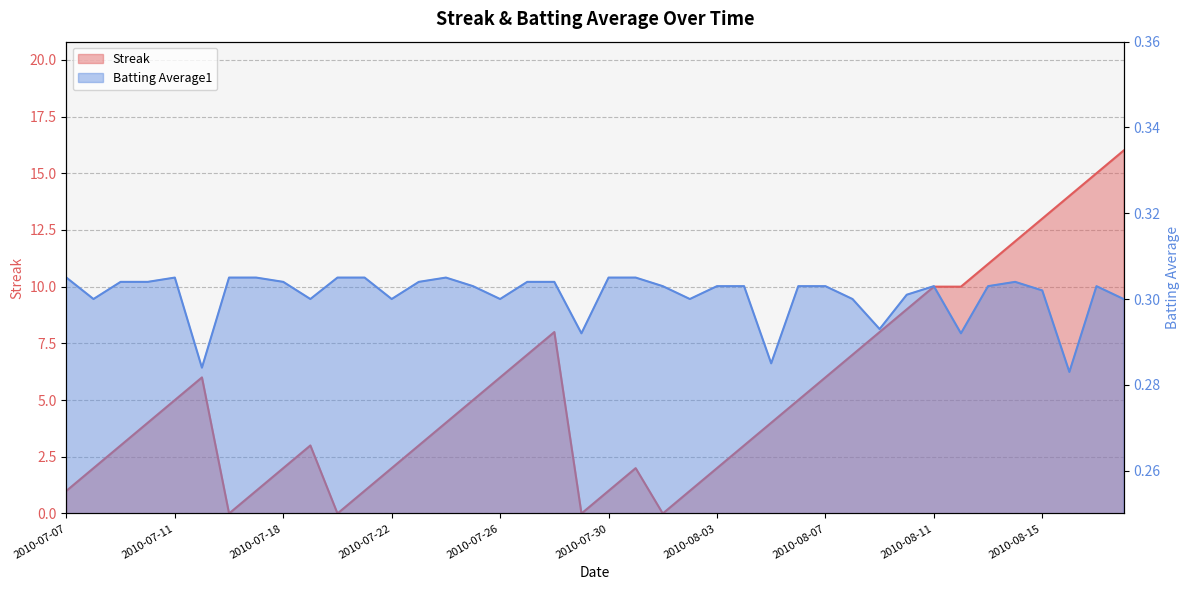

How many intersections are there between Streak and Batting Average1?

8